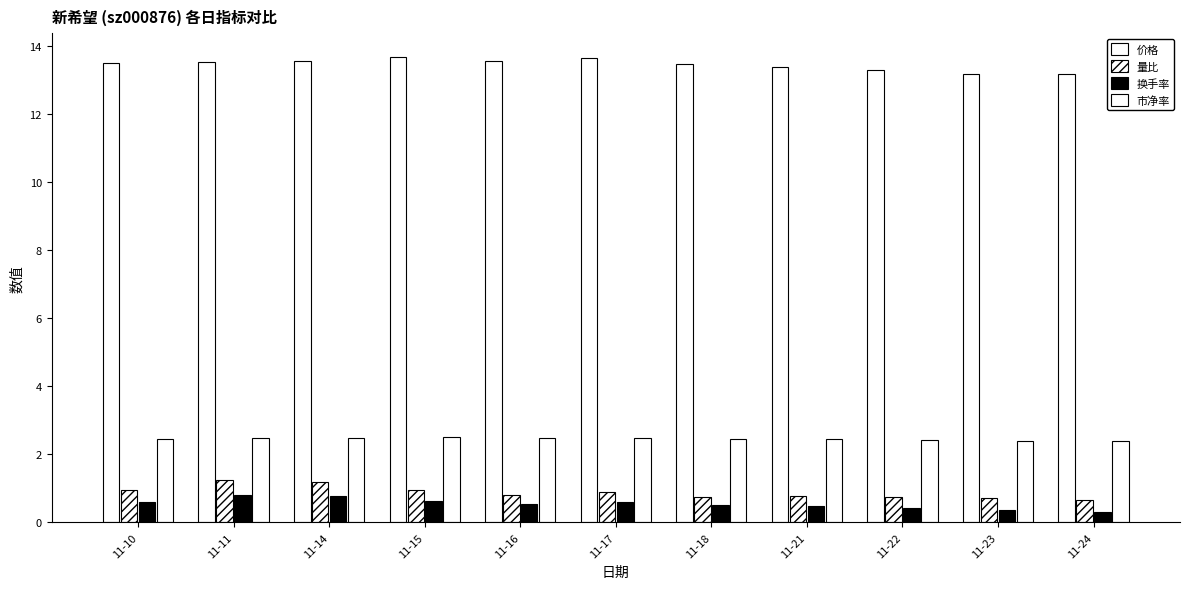

At which label is 量比 closest to 0?

11-24